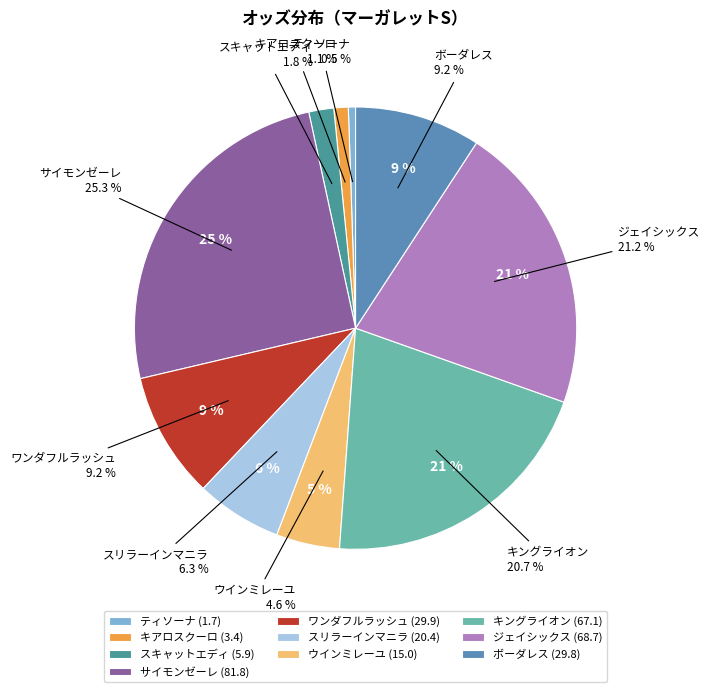

To the nearest percent, what portion does キングライオン represent?

21%